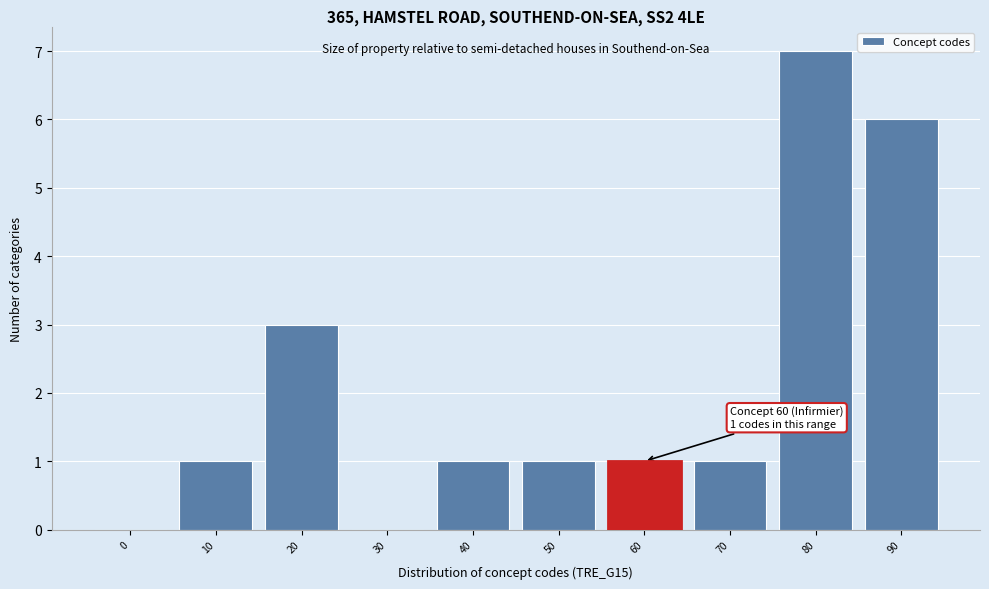

Reading left to right, list all the values displayed in this chart.

0=0	10=1	20=3	30=0	40=1	50=1	60=1	70=1	80=7	90=6